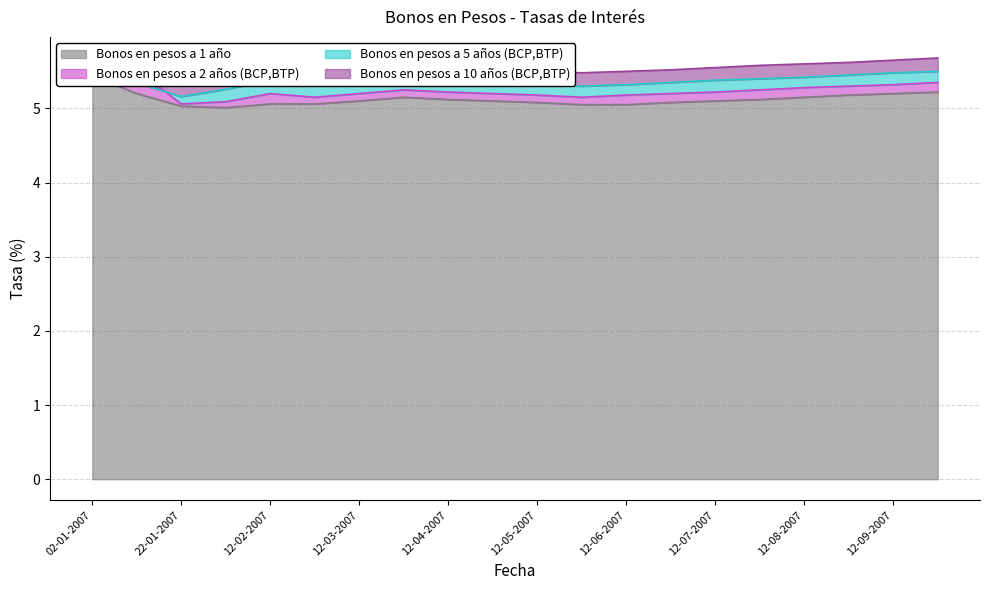

Does the chart display data point markers on the line(s)?

No